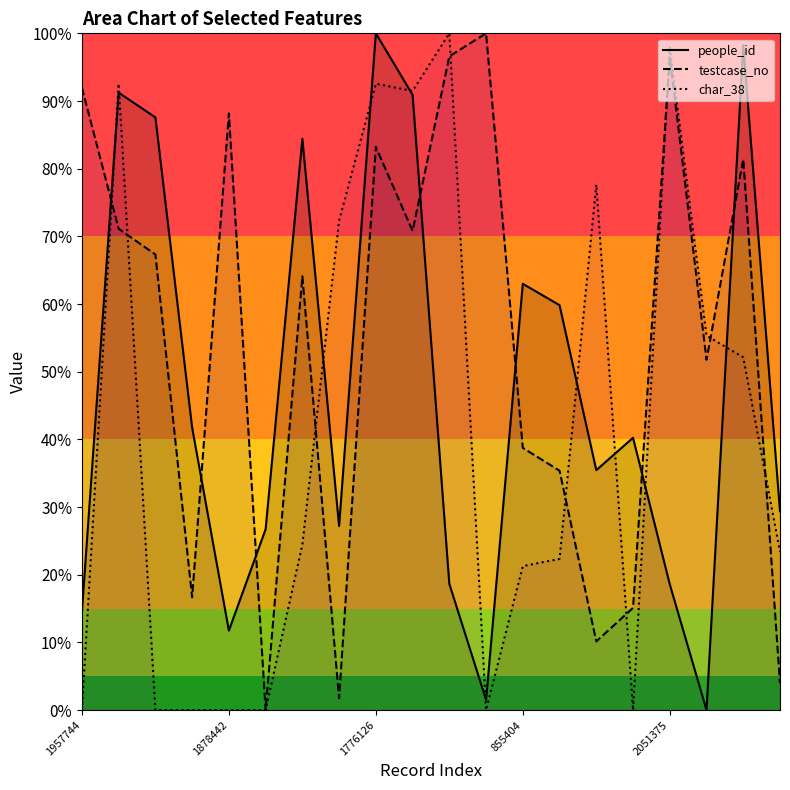

True or false: people_id has a value of 84.4 at 6.

True